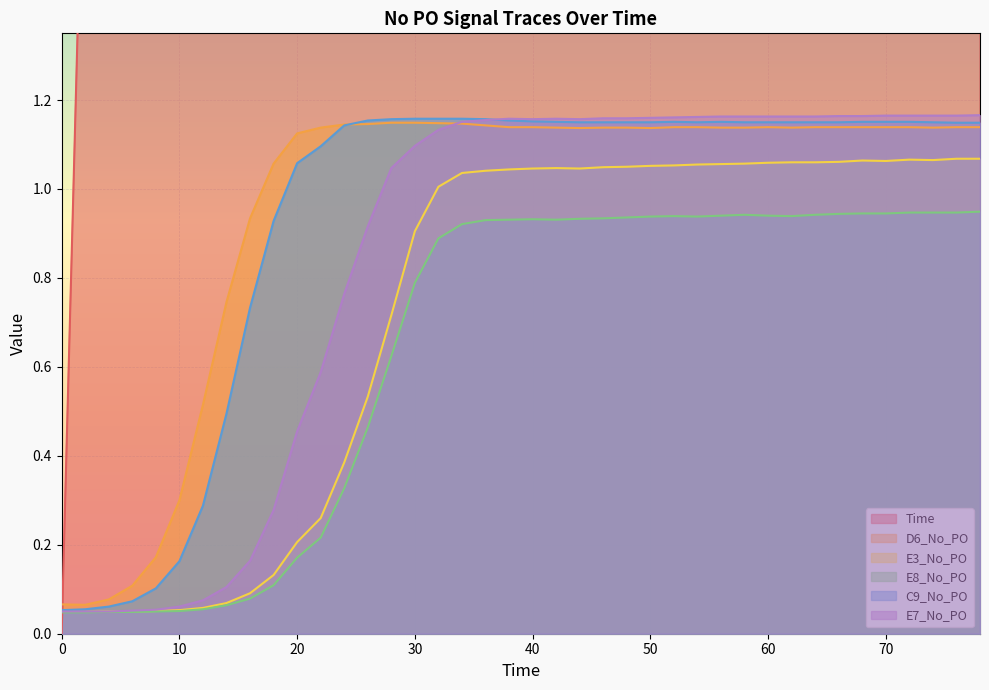

Reading left to right, extract all data points from this chart.

Time: 0.0	2.0	4.0	6.0	8.0	10.0	12.0	14.0	16.0	18.0	20.0	22.0	24.0	26.0	28.0	30.0	32.0	34.0	36.0	38.0	40.0	42.0	44.0	46.0	48.0	50.0	52.0	54.0	56.0	58.0	60.0	62.0	64.0	66.0	68.0	70.0	72.0	74.0	76.0	78.0
D6_No_PO: 0.1	0.1	0.1	0.1	0.2	0.3	0.5	0.7	0.9	1.1	1.1	1.1	1.1	1.1	1.1	1.1	1.1	1.1	1.1	1.1	1.1	1.1	1.1	1.1	1.1	1.1	1.1	1.1	1.1	1.1	1.1	1.1	1.1	1.1	1.1	1.1	1.1	1.1	1.1	1.1
E3_No_PO: 0.0	0.0	0.1	0.1	0.1	0.1	0.1	0.1	0.1	0.1	0.2	0.3	0.4	0.5	0.7	0.9	1.0	1.0	1.0	1.0	1.0	1.0	1.0	1.0	1.1	1.1	1.1	1.1	1.1	1.1	1.1	1.1	1.1	1.1	1.1	1.1	1.1	1.1	1.1	1.1
E8_No_PO: 0.0	0.0	0.0	0.0	0.1	0.1	0.1	0.1	0.1	0.1	0.2	0.2	0.3	0.5	0.6	0.8	0.9	0.9	0.9	0.9	0.9	0.9	0.9	0.9	0.9	0.9	0.9	0.9	0.9	0.9	0.9	0.9	0.9	0.9	0.9	0.9	0.9	0.9	0.9	0.9
C9_No_PO: 0.1	0.1	0.1	0.1	0.1	0.2	0.3	0.5	0.7	0.9	1.1	1.1	1.1	1.2	1.2	1.2	1.2	1.2	1.2	1.2	1.2	1.2	1.1	1.1	1.1	1.1	1.2	1.1	1.2	1.1	1.1	1.1	1.1	1.1	1.2	1.2	1.2	1.1	1.1	1.1
E7_No_PO: 0.1	0.1	0.1	0.1	0.1	0.1	0.1	0.1	0.2	0.3	0.5	0.6	0.8	0.9	1.0	1.1	1.1	1.2	1.2	1.2	1.2	1.2	1.2	1.2	1.2	1.2	1.2	1.2	1.2	1.2	1.2	1.2	1.2	1.2	1.2	1.2	1.2	1.2	1.2	1.2